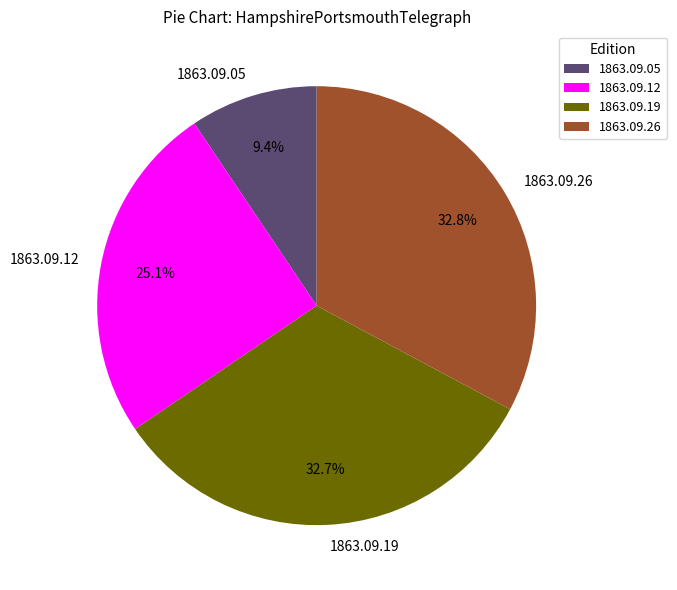

What portion of the pie excludes 1863.09.19?

67.3%